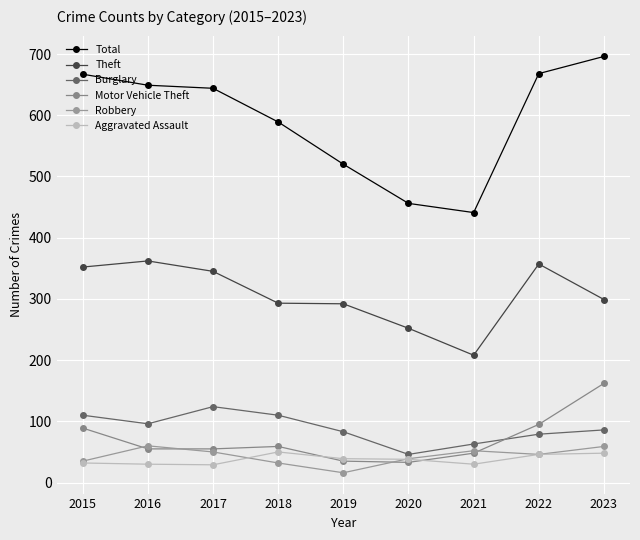

True or false: Theft has a value of 148 at 2016.

False